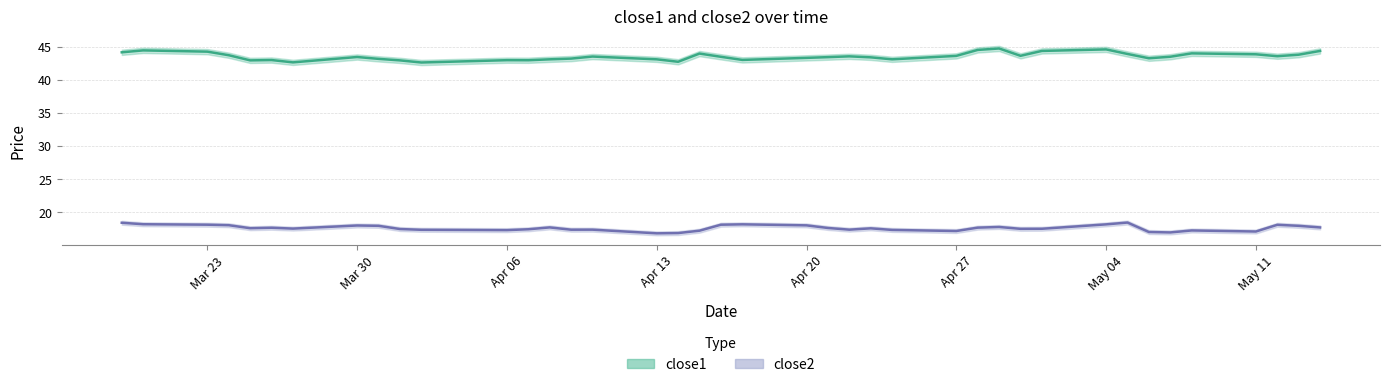

List the series in order of their peak value, highest first.

close1, close2